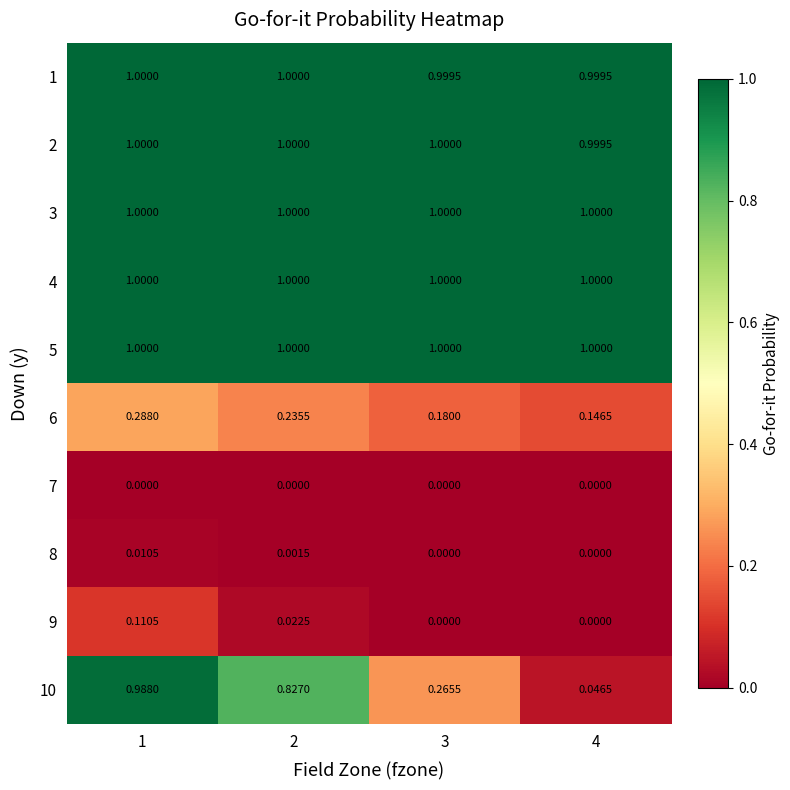

Is the value of 5 at 1 greater than the value of 8 at 2?

Yes